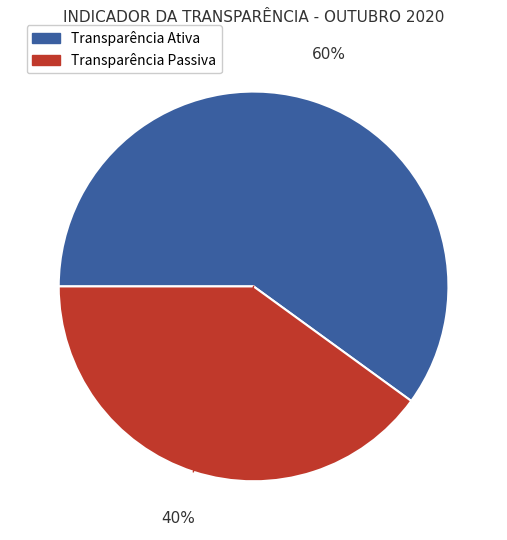

The Transparência Passiva slice represents 34% of the pie. True or false?

False